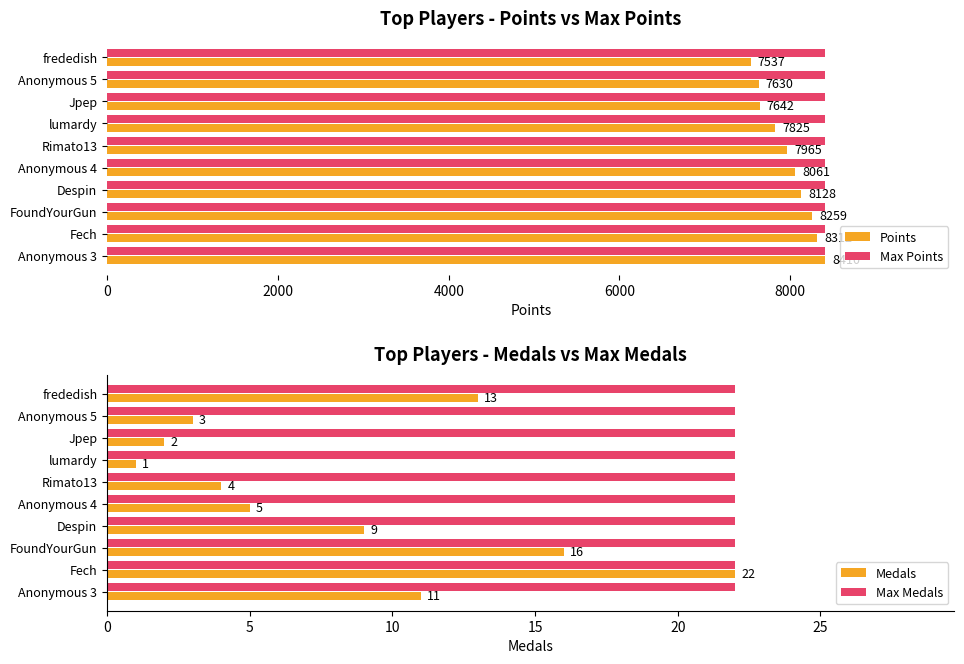

What is the sum of all Points values?

79769